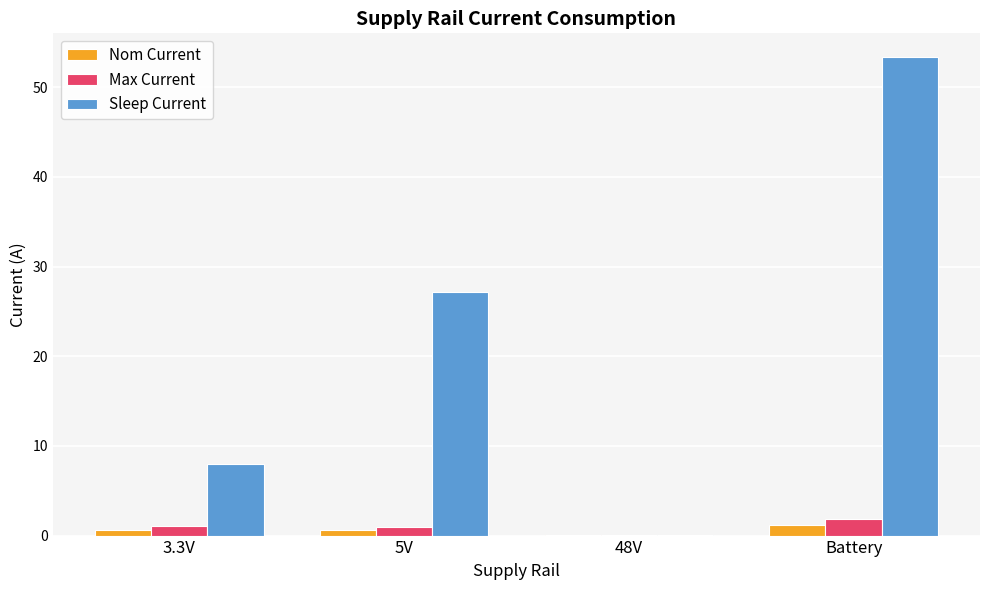

What is the spread (max minus min) of values at 3.3V?

7.4